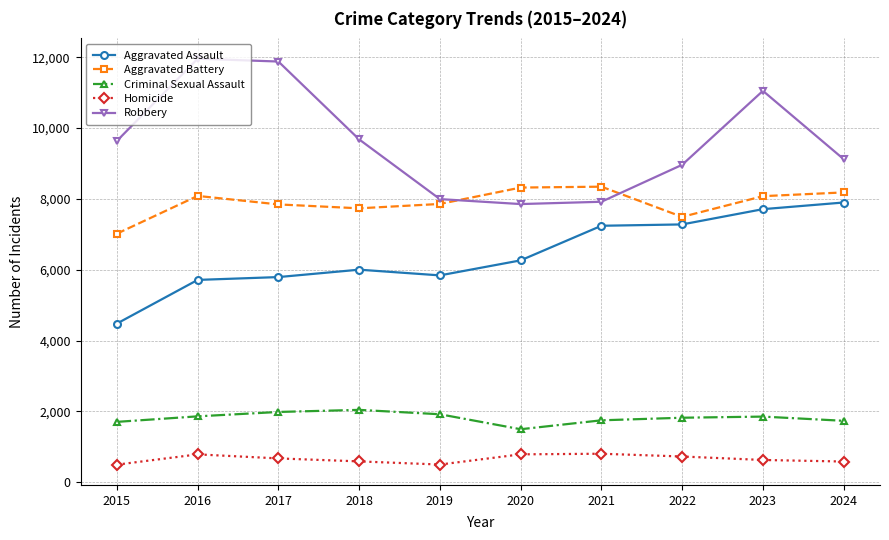

What is the value of the Aggravated Assault point at the 10th from the left?

7899